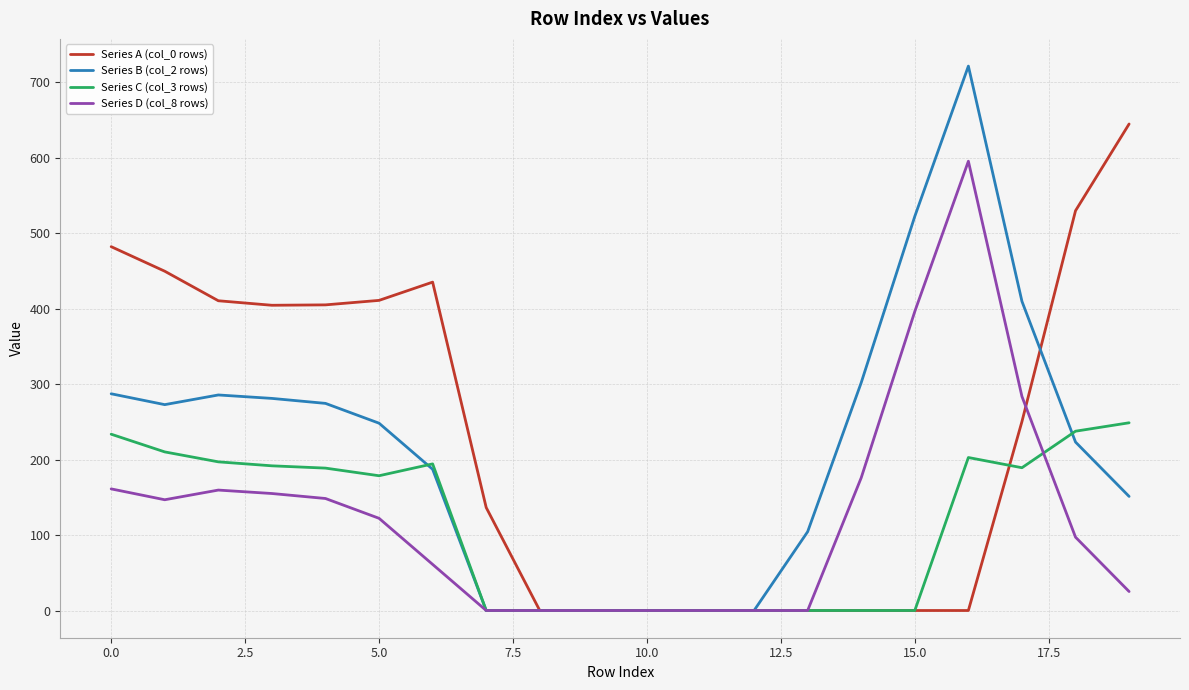

Which series has the widest spread of values?

Series B (col_2 rows)